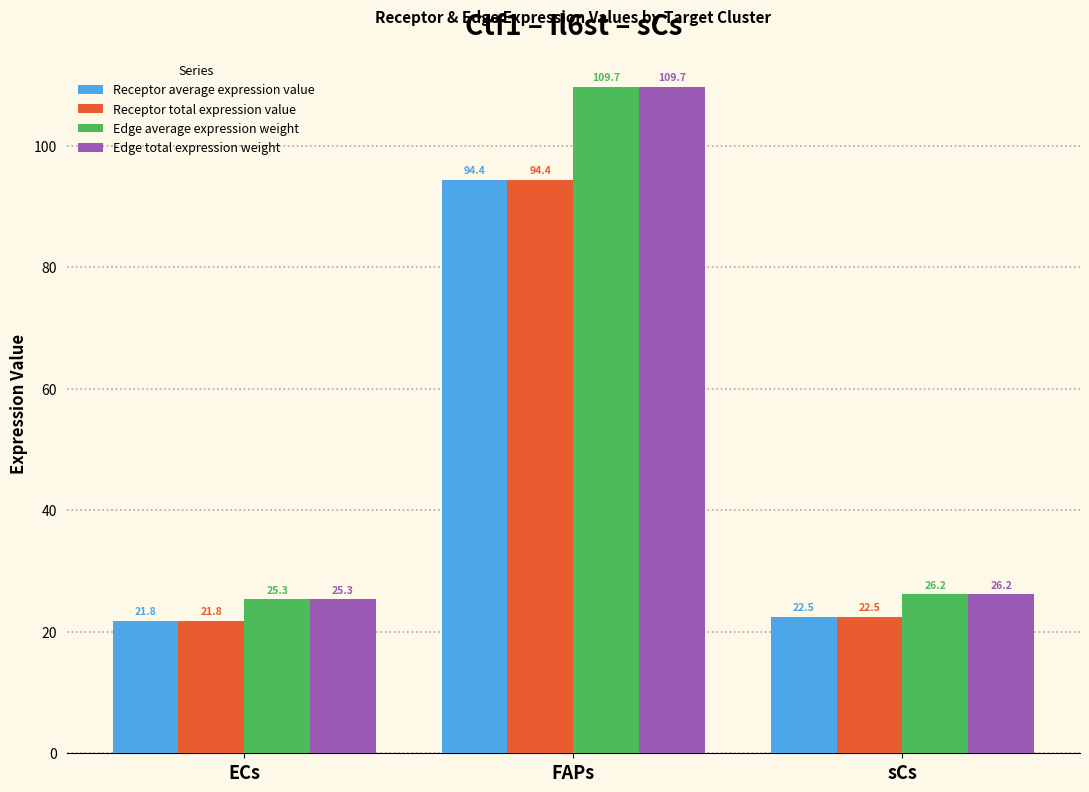

At which label does Edge total expression weight reach its minimum?

ECs